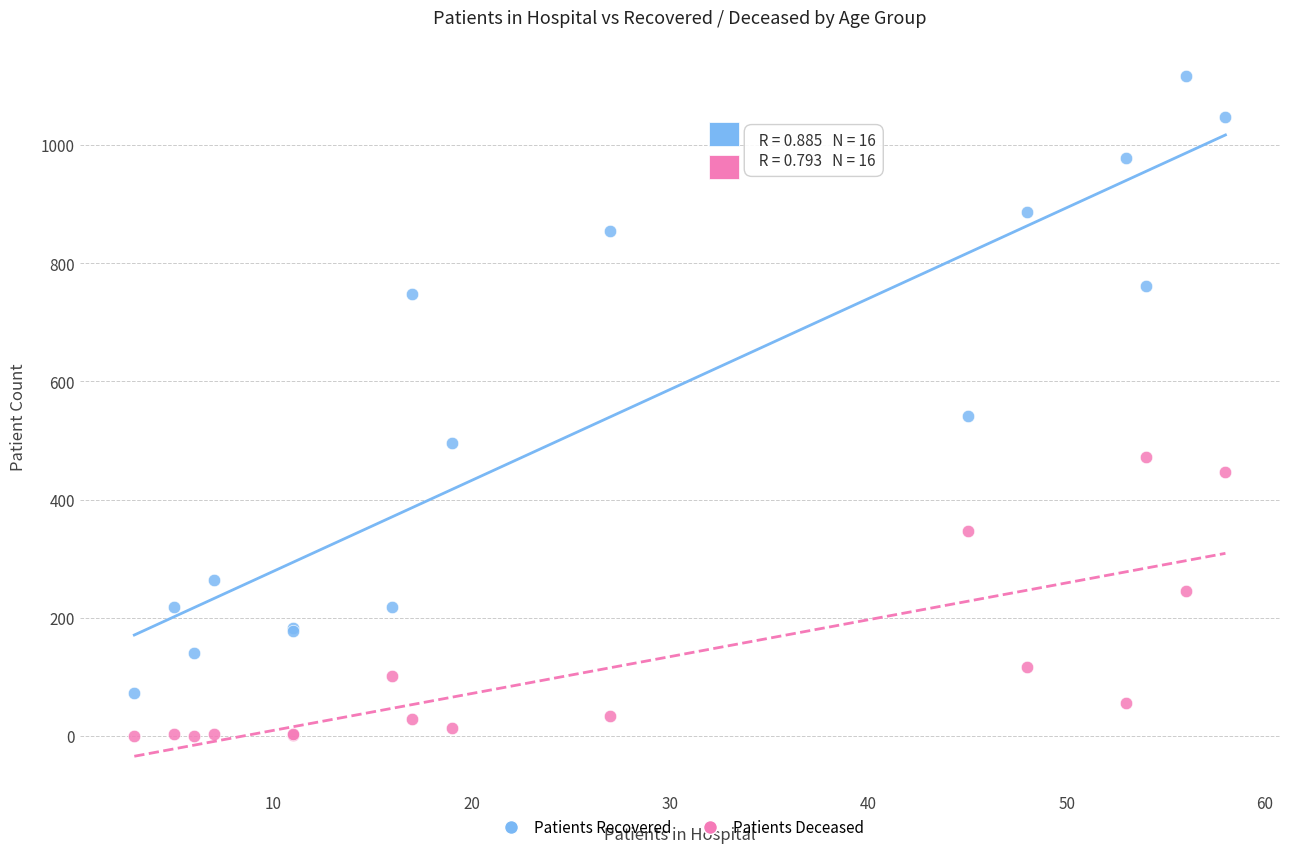

Across all series, what Y value is closest to 558?

541